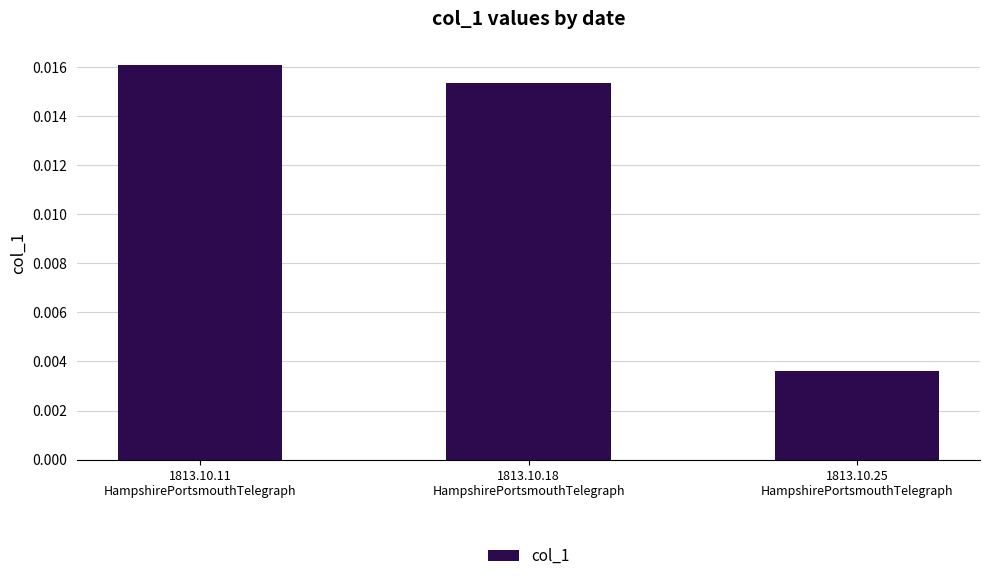

List the labels in order of value, smallest first.

1813.10.25
HampshirePortsmouthTelegraph, 1813.10.18
HampshirePortsmouthTelegraph, 1813.10.11
HampshirePortsmouthTelegraph